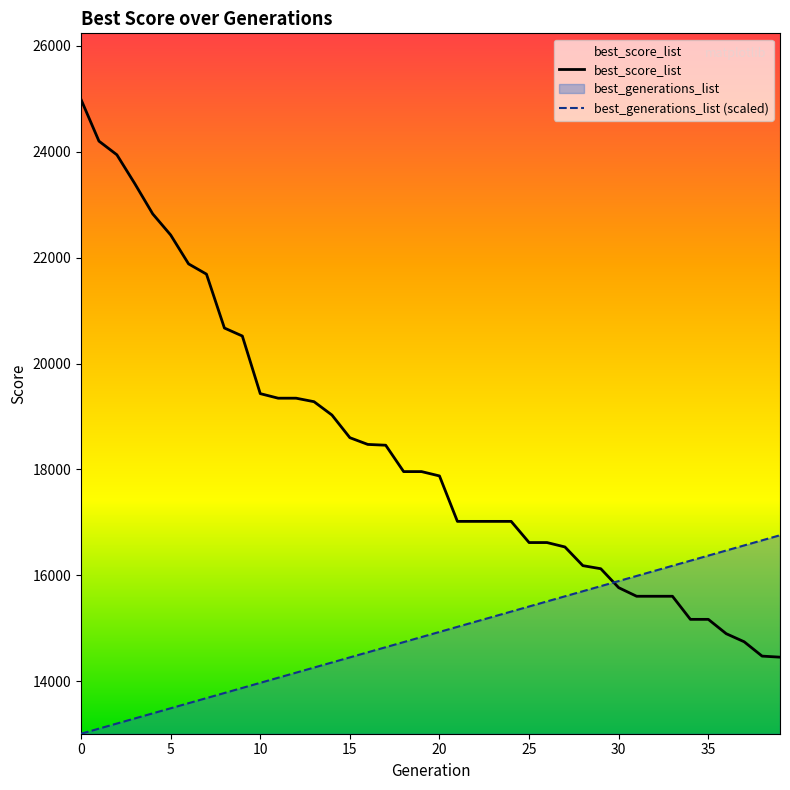

How many intersections are there between best_generations_list and best_score_list?

1